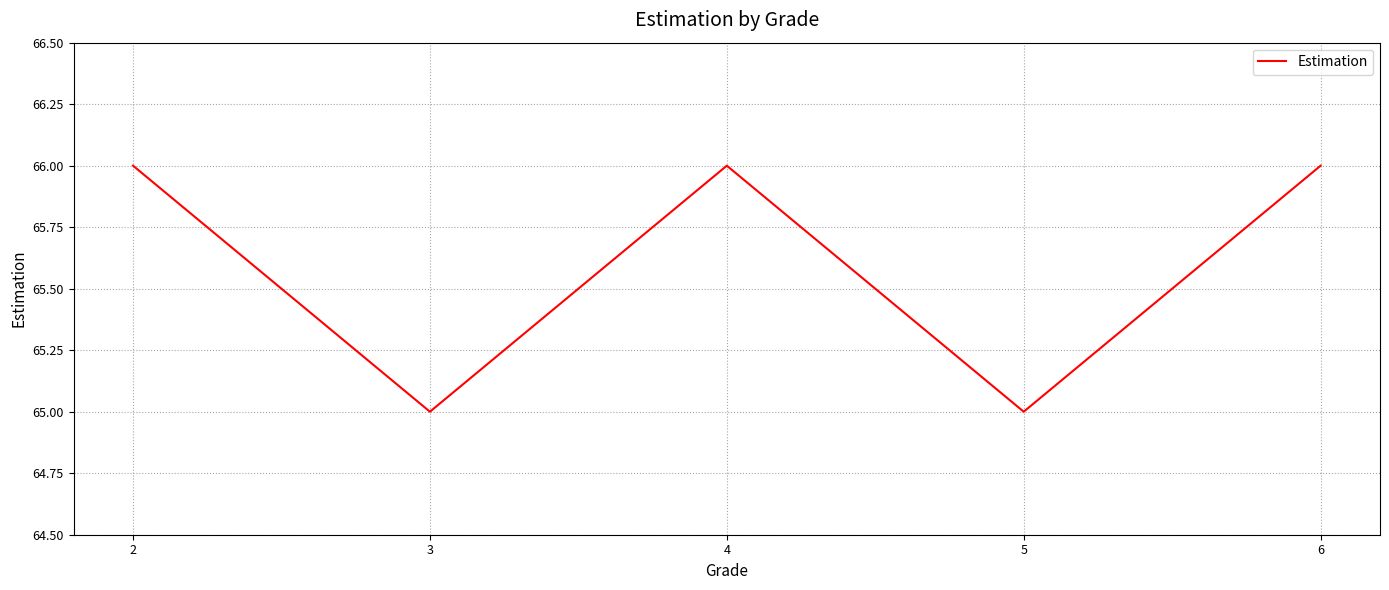

True or false: the data shows 41 at 2.

False